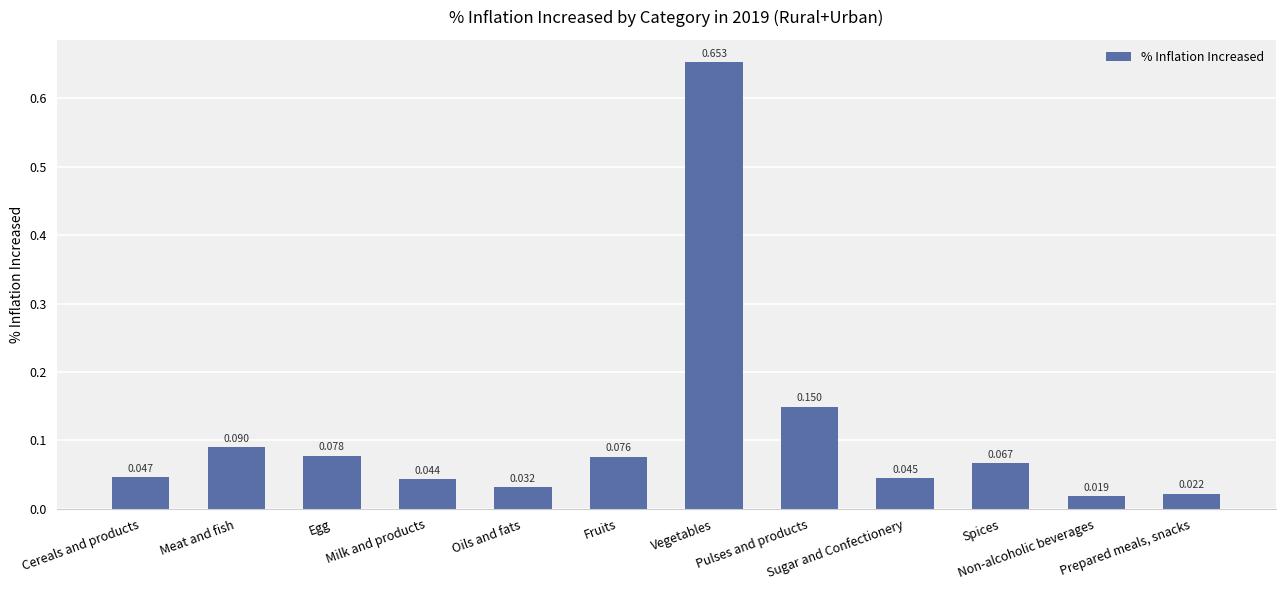

What is the label of the 1st bar from the left?

Cereals and products